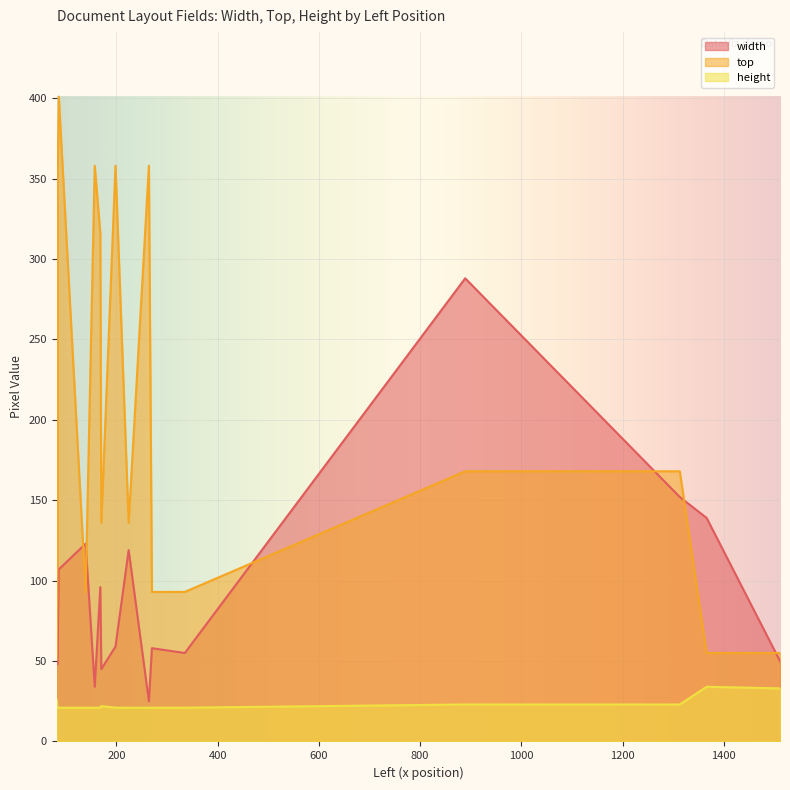

The value of width at 170 is 74. True or false?

False